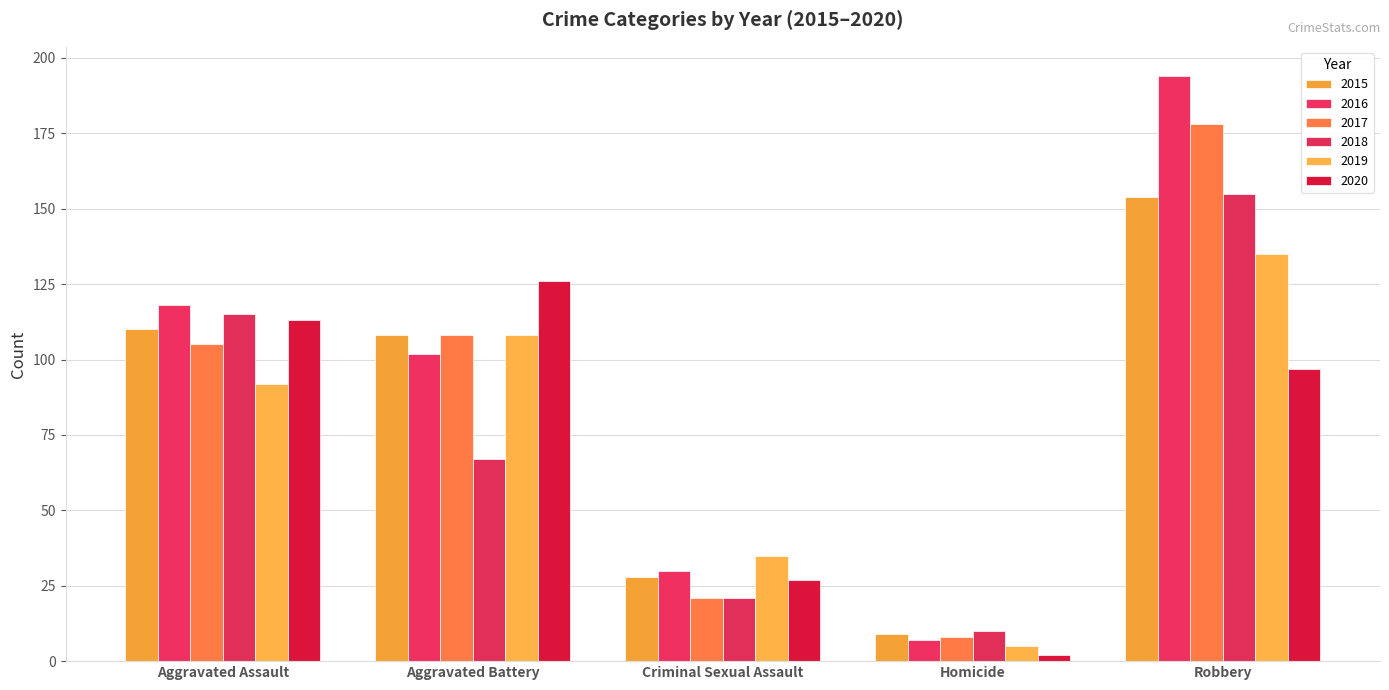

At which category is the sum across all series the highest?

Robbery